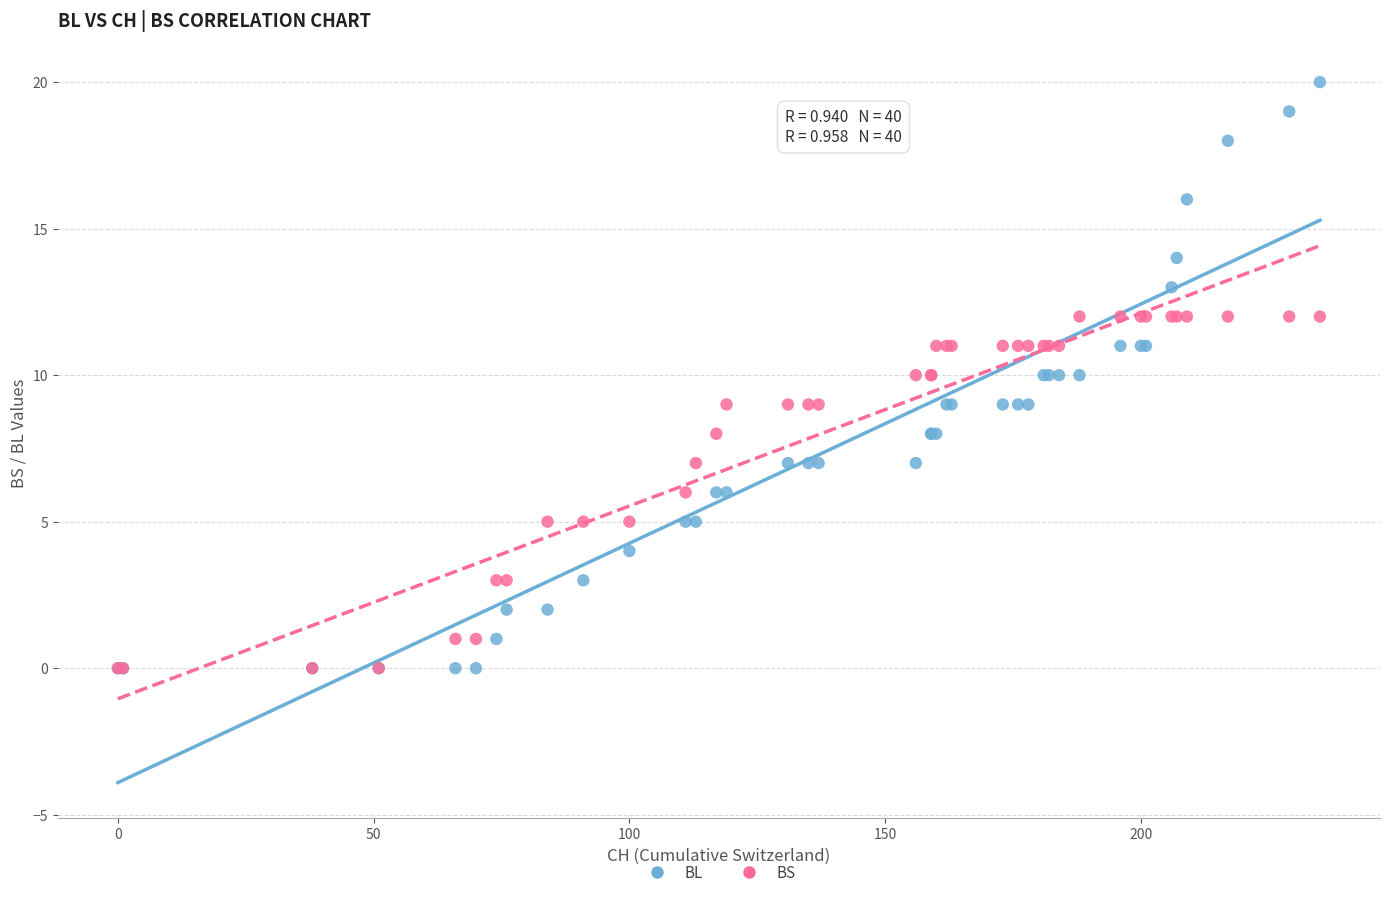

What are all the series names shown in the legend?

BL, BS